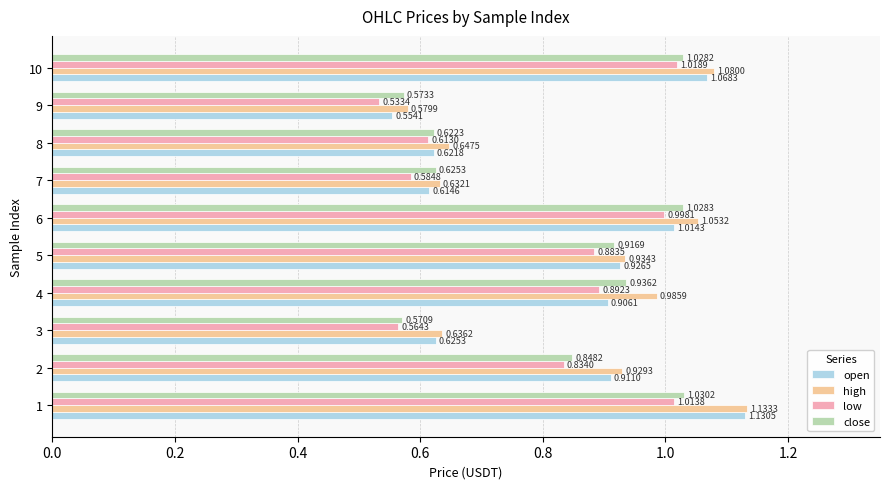

Which series changed the most between 2 and 3?

high